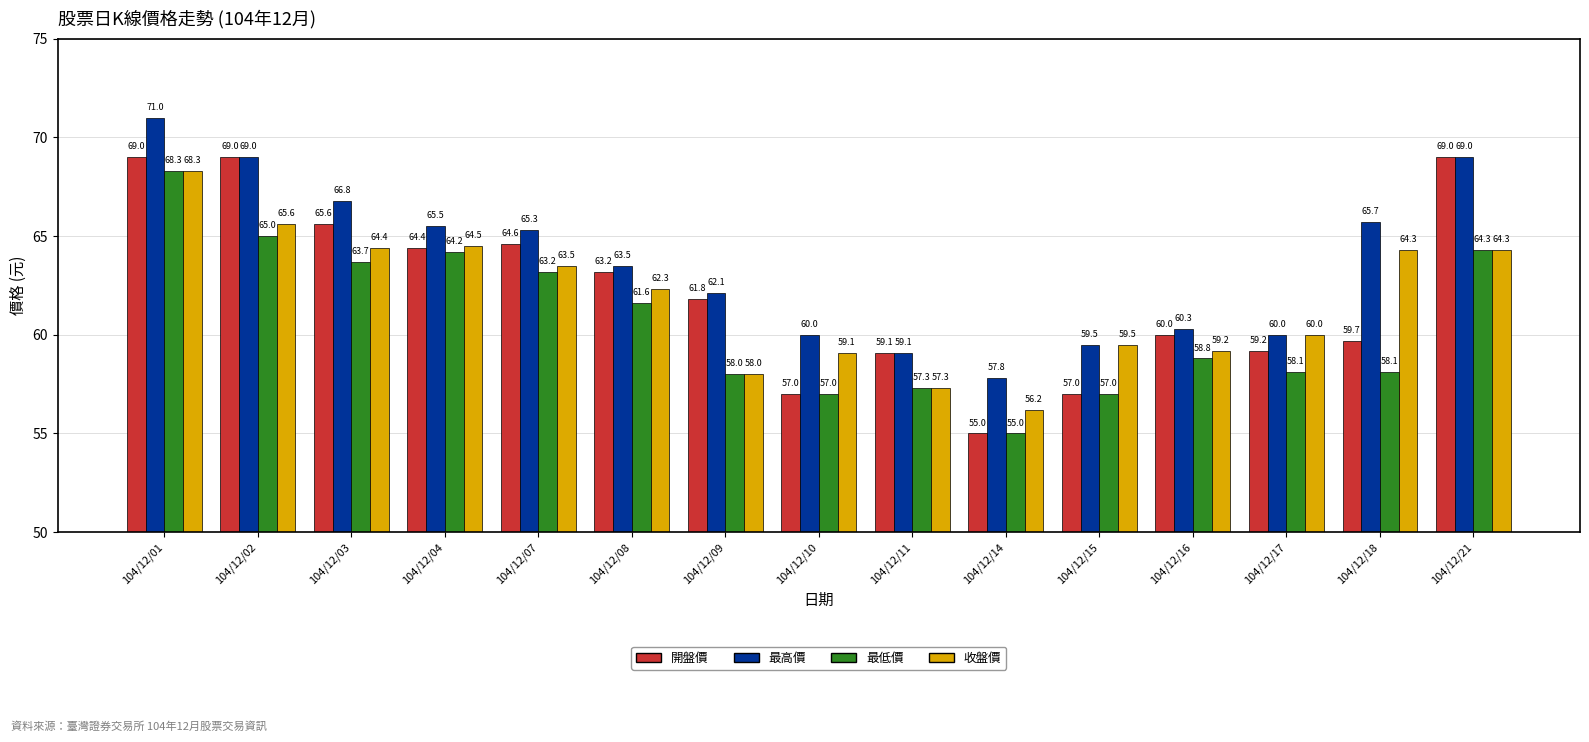

At how many categories does at least one series exceed 70?

1